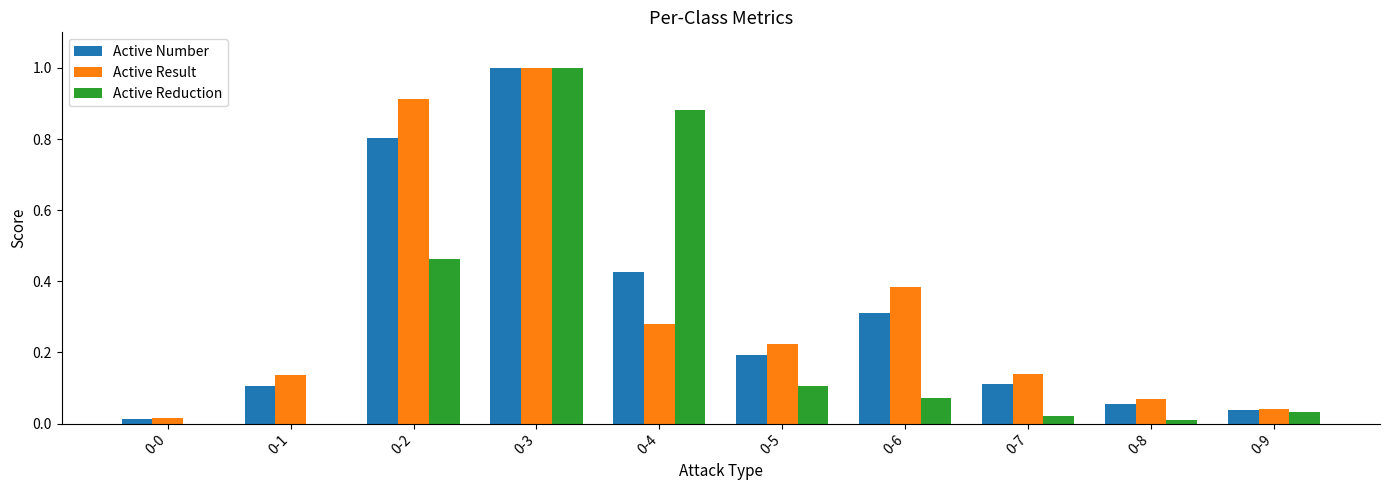

Between 0-2 and 0-3, which series saw the biggest shift?

Active Reduction